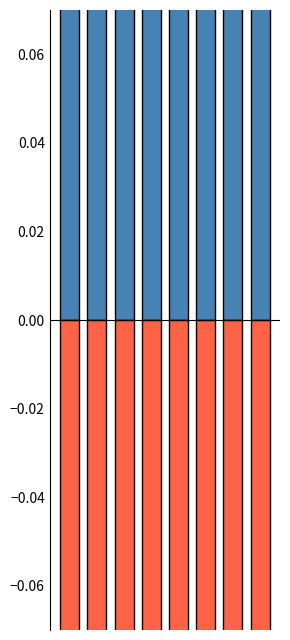

Rank the series by their average value, from lowest to highest.

Robbery, Theft